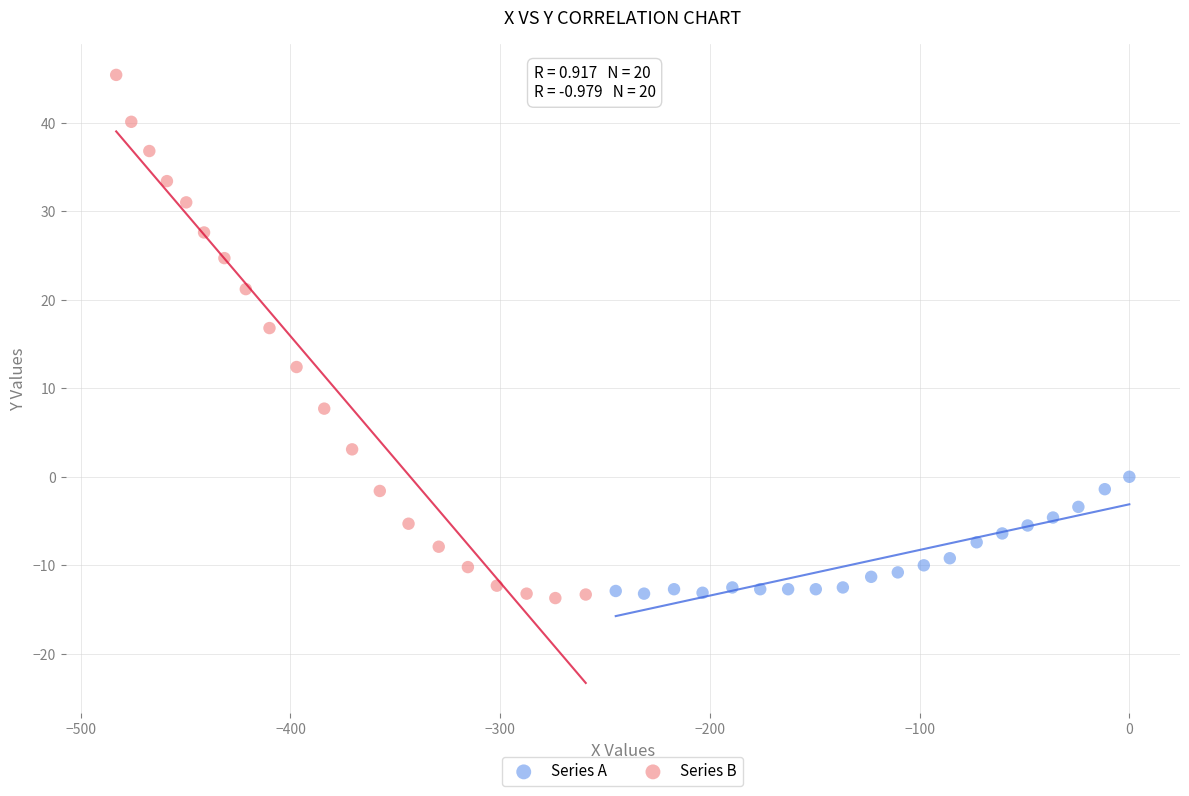

Which series contains the highest Y value?

Series B